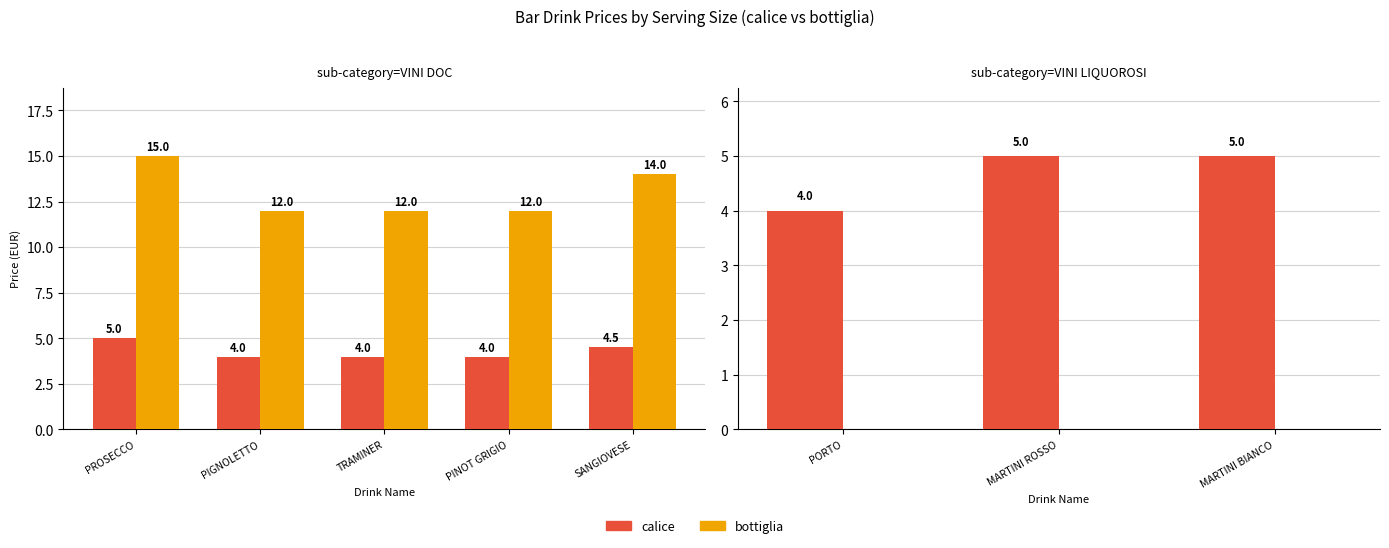

The calice series shows 7 at MARTINI ROSSO. True or false?

False